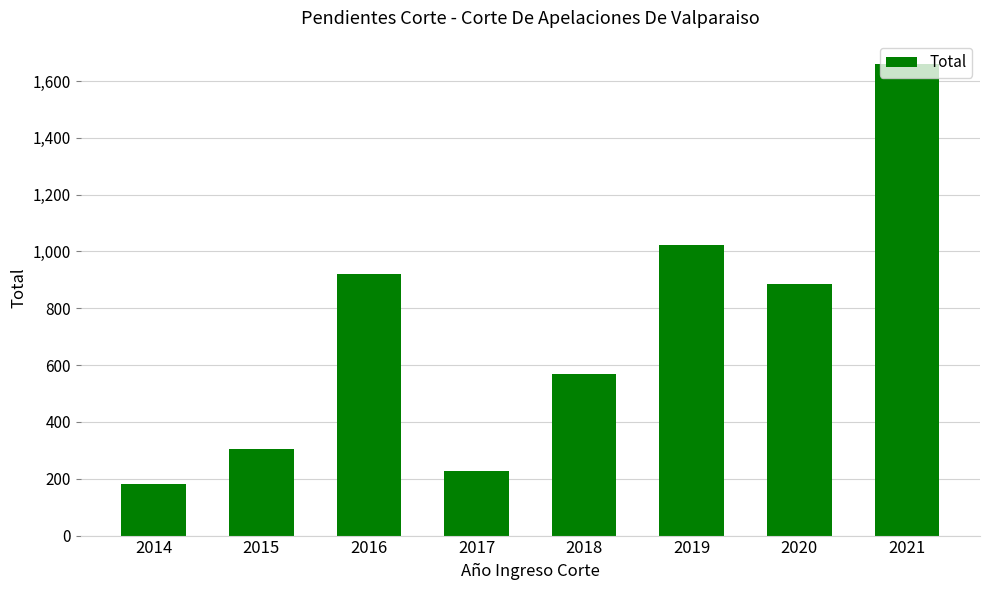

Rank the categories by value from lowest to highest.

2014, 2017, 2015, 2018, 2020, 2016, 2019, 2021